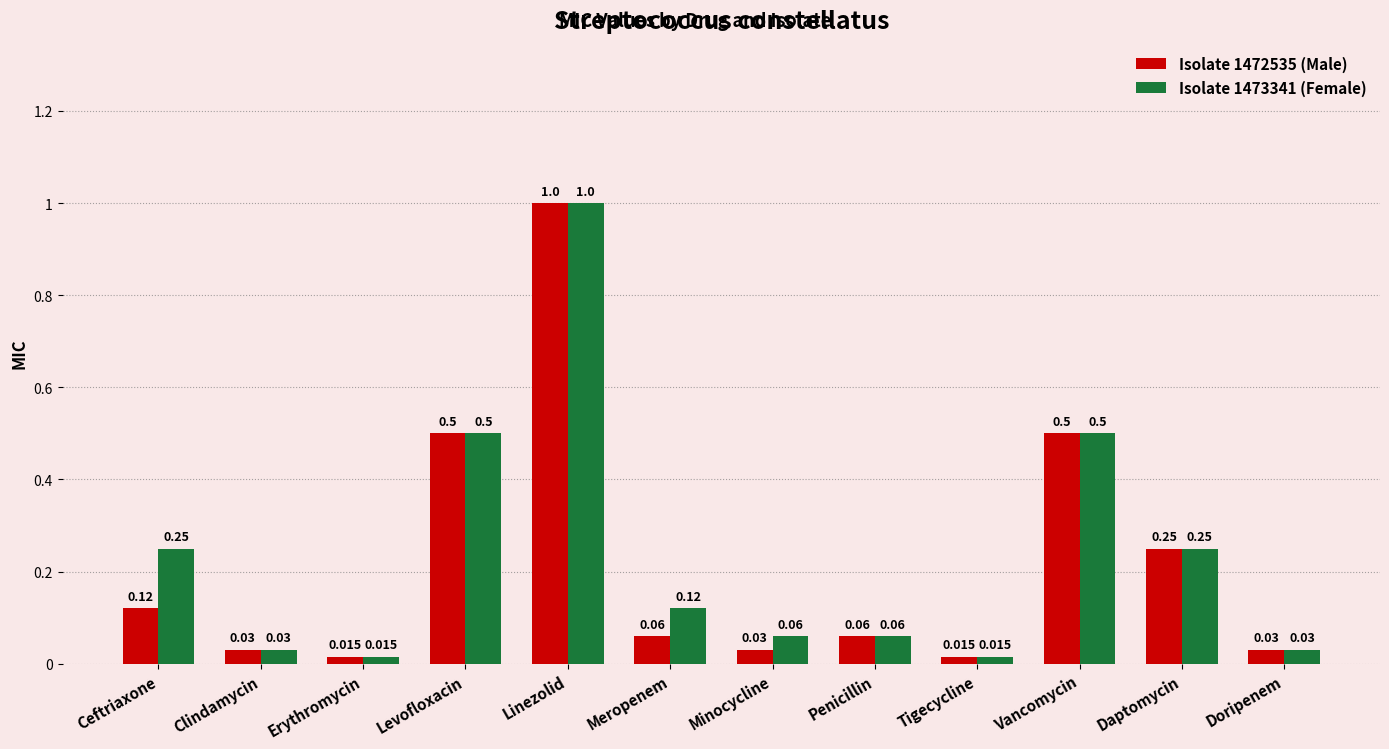

At which label does Isolate 1472535 (Male) reach its peak?

Linezolid